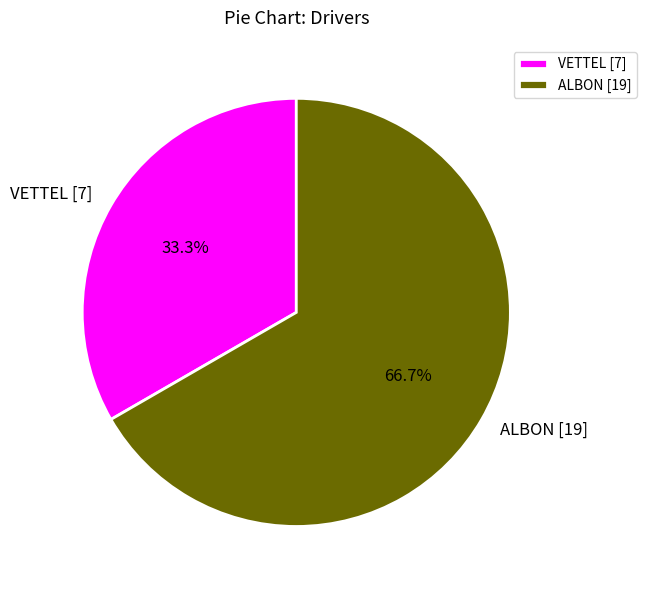

Between ALBON [19] and VETTEL [7], which is larger?

ALBON [19]